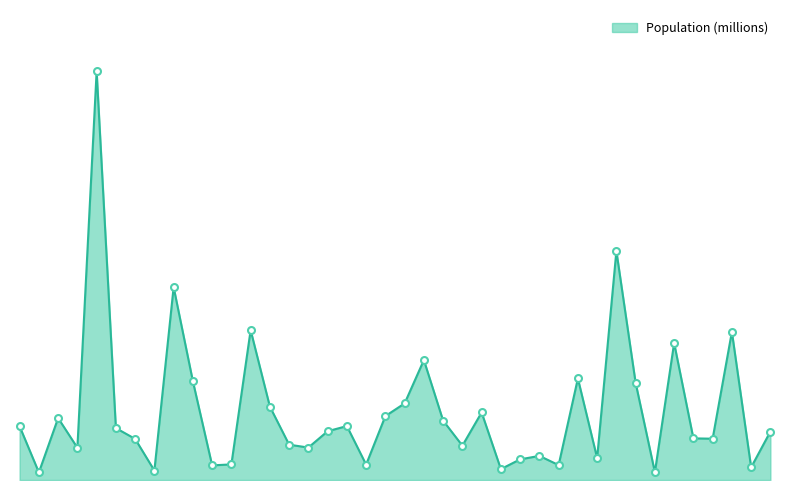

What is the greatest value displayed?

33.9